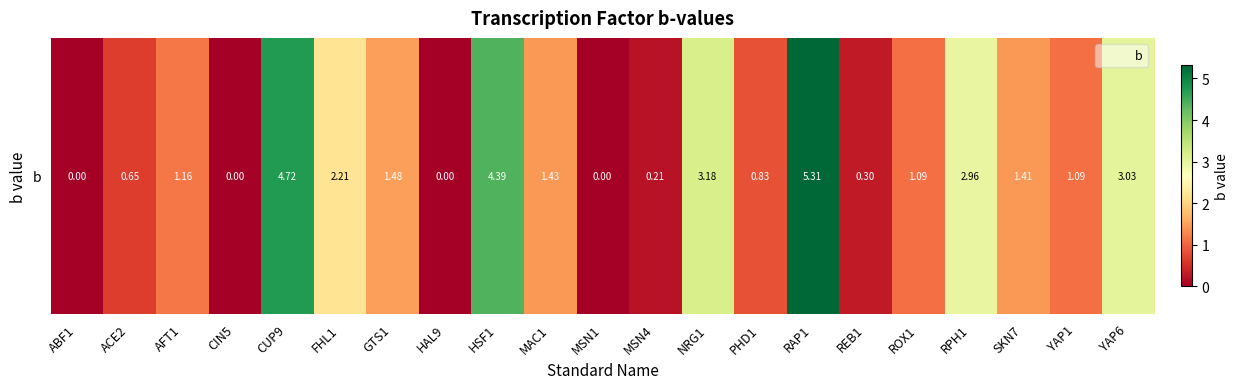

The value at MSN1 is 2.8. True or false?

False